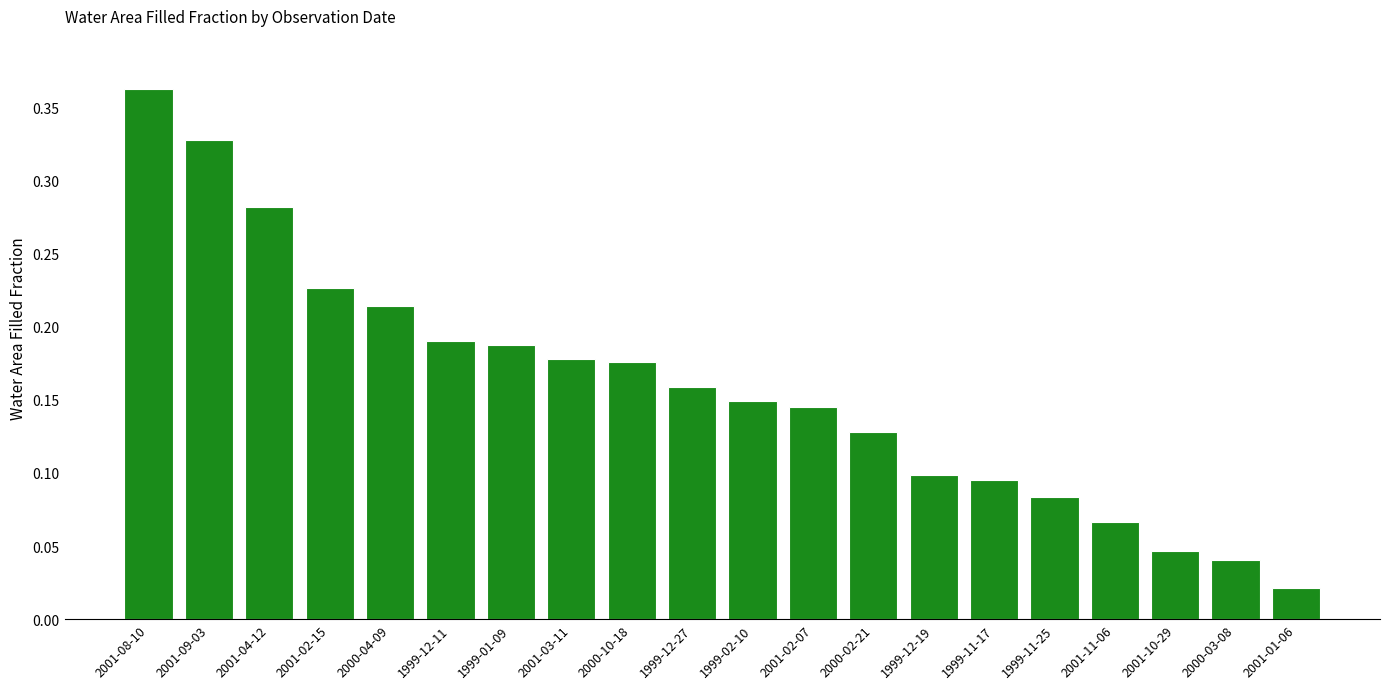

What is the sum of all values?

3.2